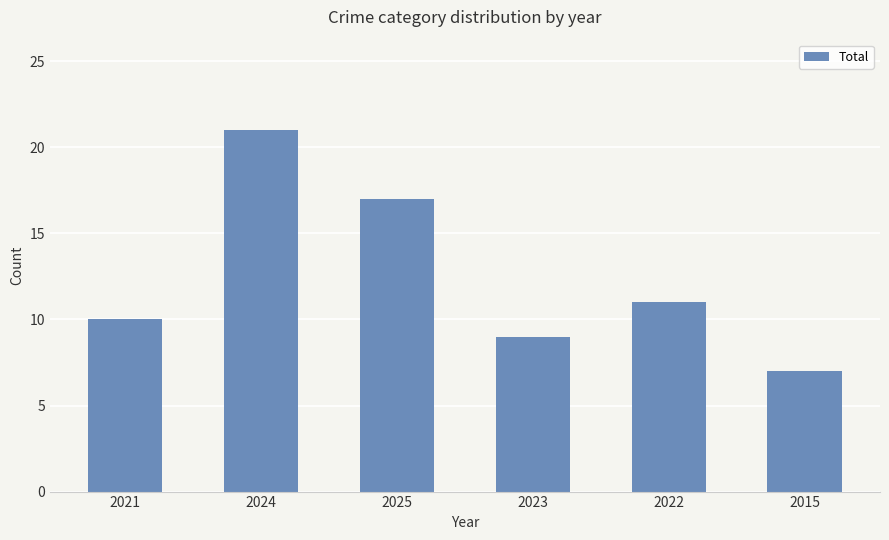

True or false: the data shows 14 at 2024.

False